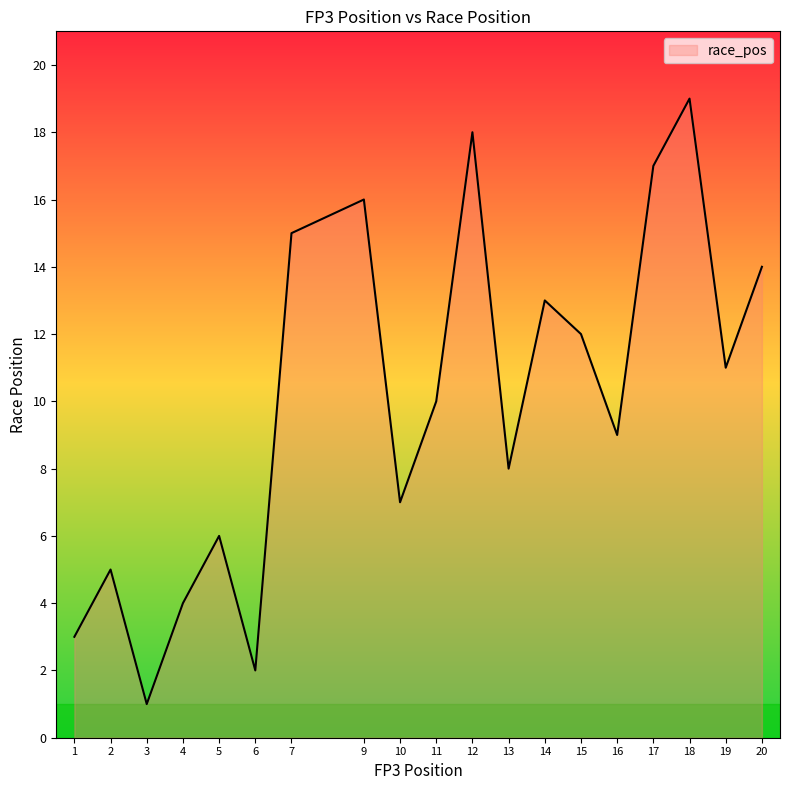

At which category does the data reach its first local peak?

2